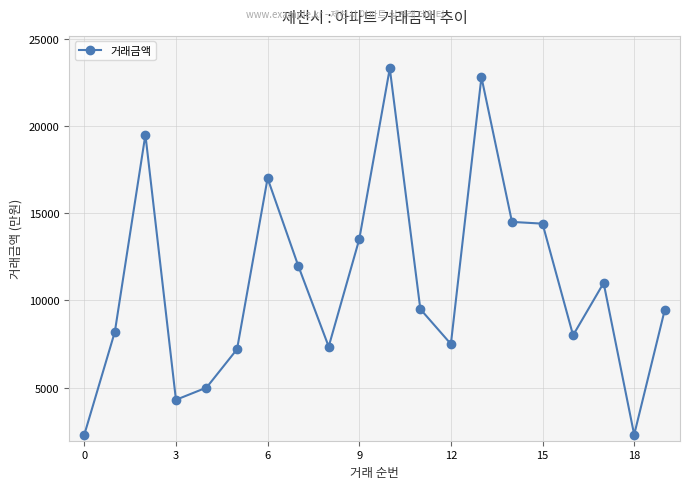

Which has a higher value, 13 or 11?

13